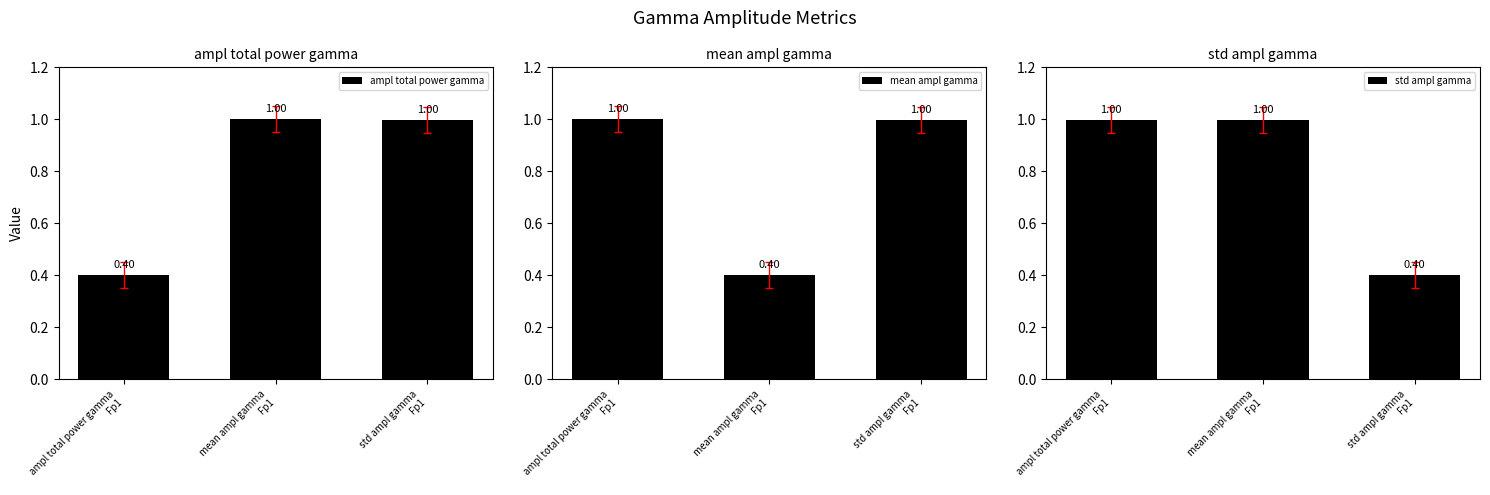

What is the difference between the maximum and minimum values in the mean ampl gamma series?

0.6